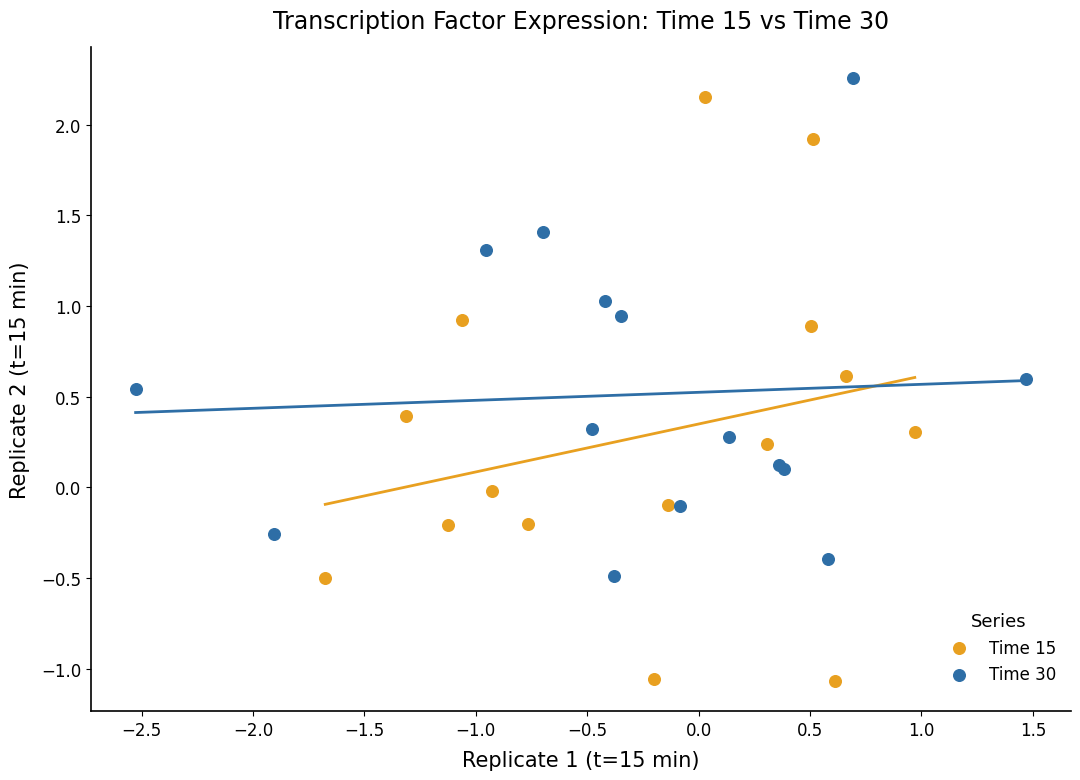

Which series reaches the minimum Y coordinate?

Time 15